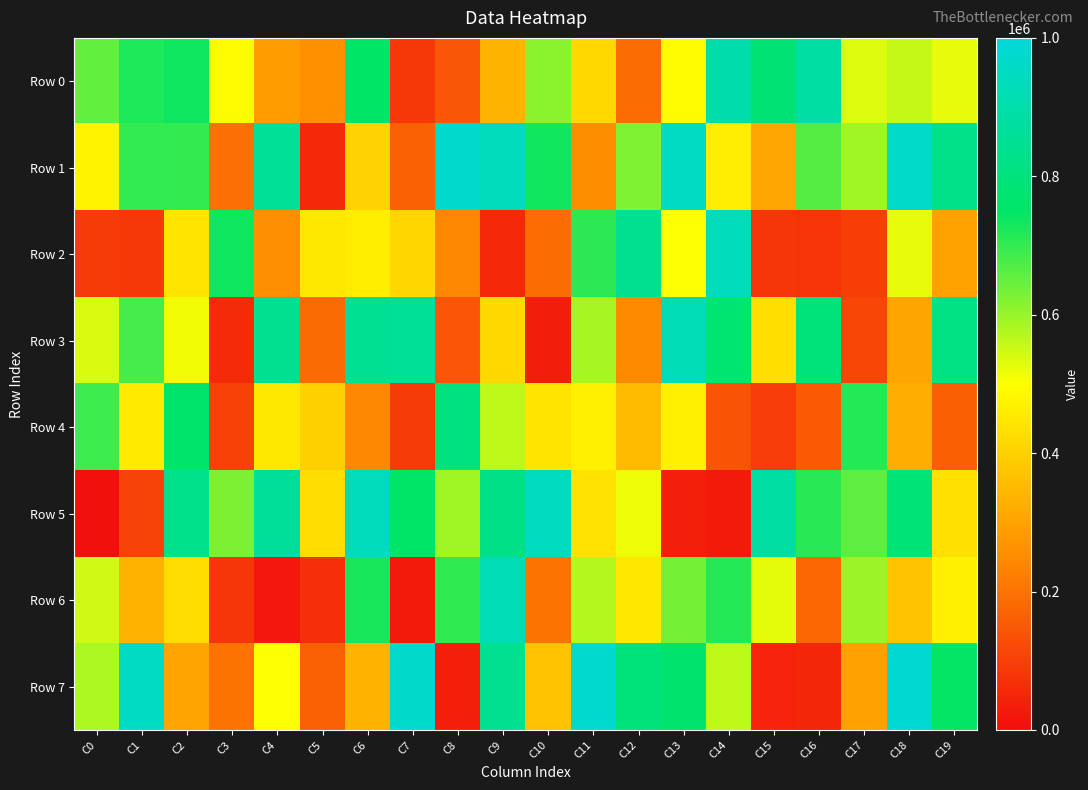

Which category has the lowest value across all series?

C0